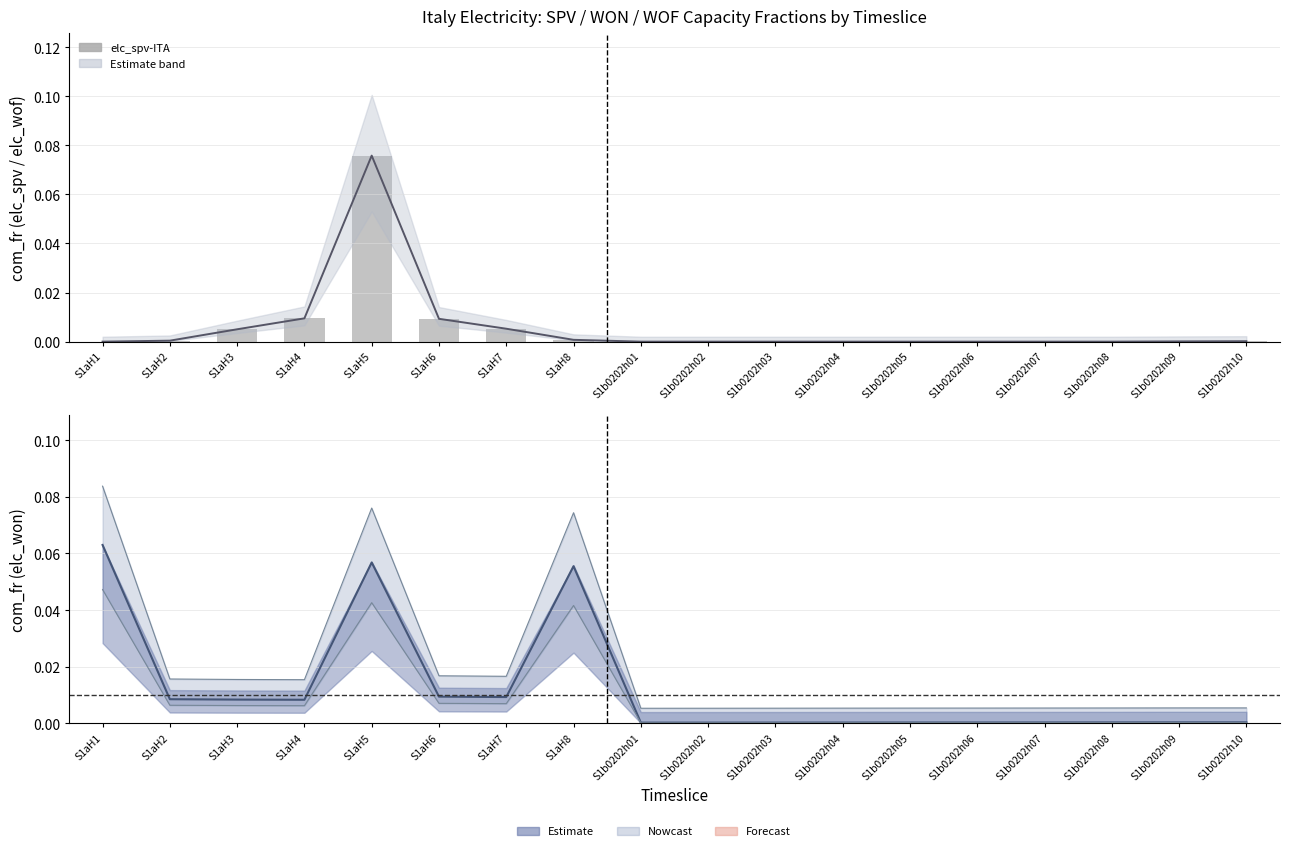

What is the maximum value for elc_won-ITA?

0.1